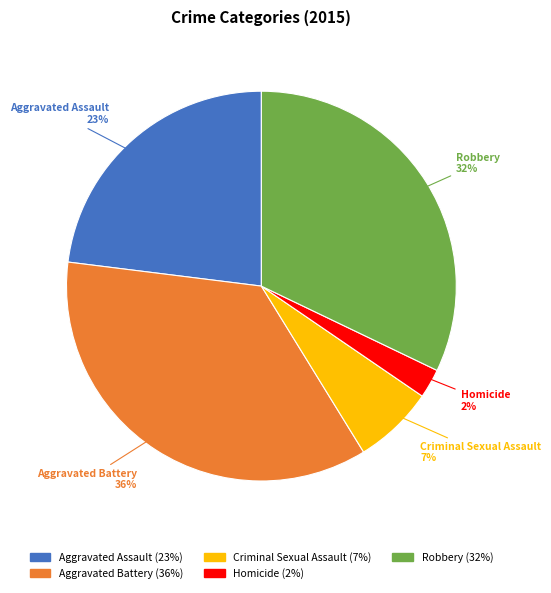

The Robbery slice represents 19% of the pie. True or false?

False